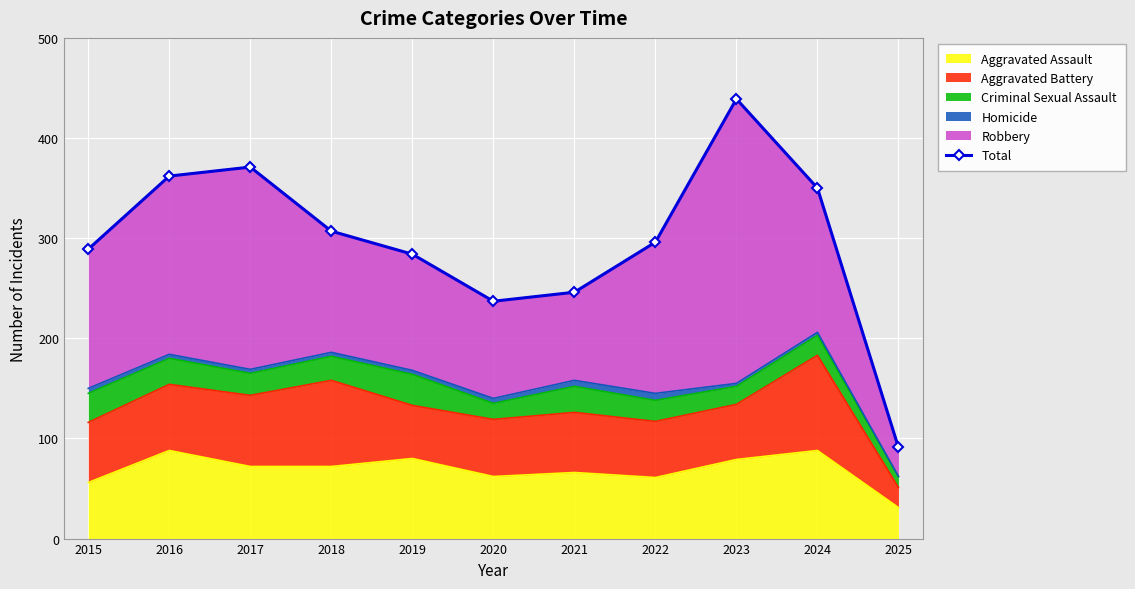

Count the number of categories in the chart.

11